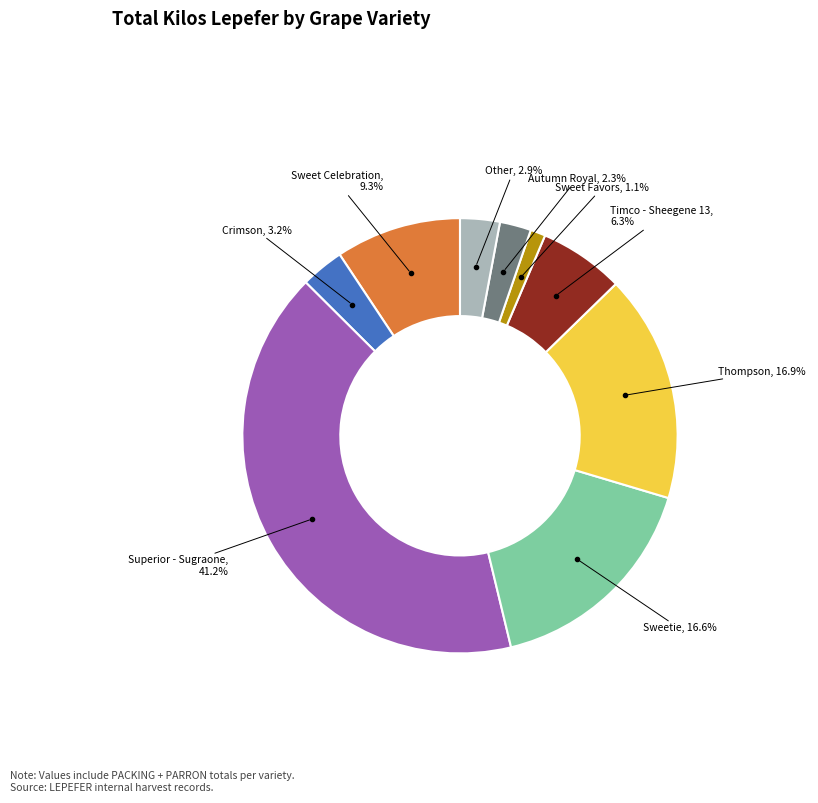

Is there any slice that represents more than half of the pie?

No